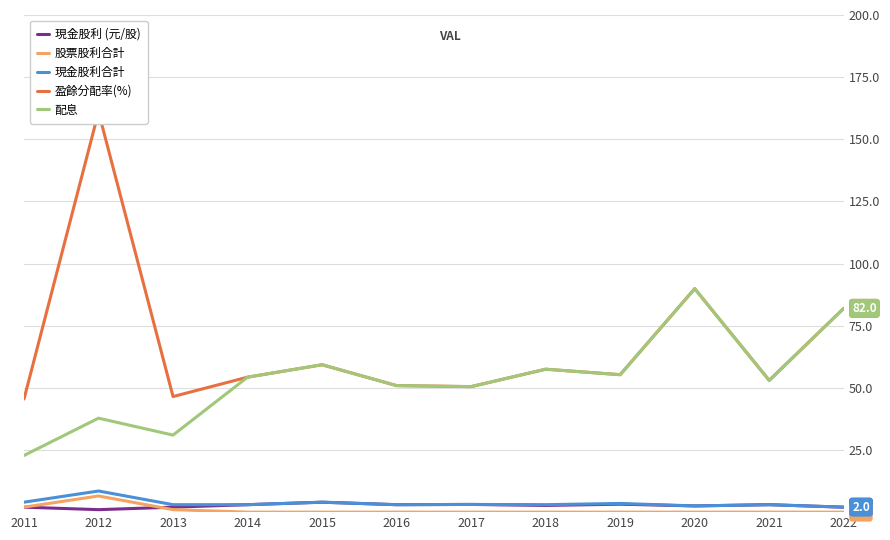

What are all the series names shown in the legend?

現金股利 (元/股), 股票股利合計, 現金股利合計, 盈餘分配率(%), 配息